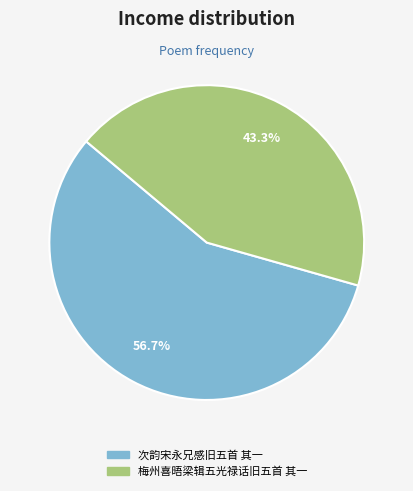

Count the number of slices in the pie.

2